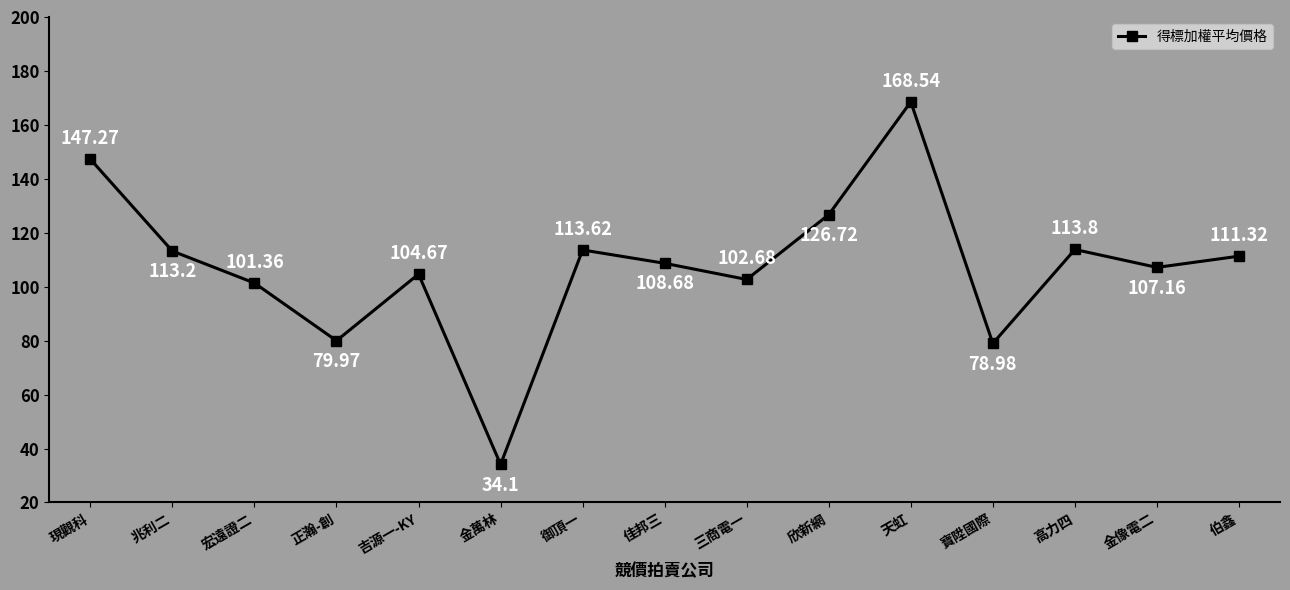

True or false: the data has more than 2 interior local peaks.

True